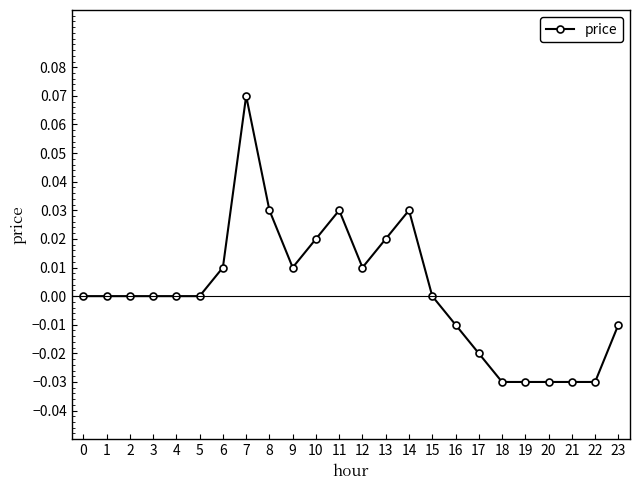

True or false: there are more than 2 points higher than both neighbors.

True